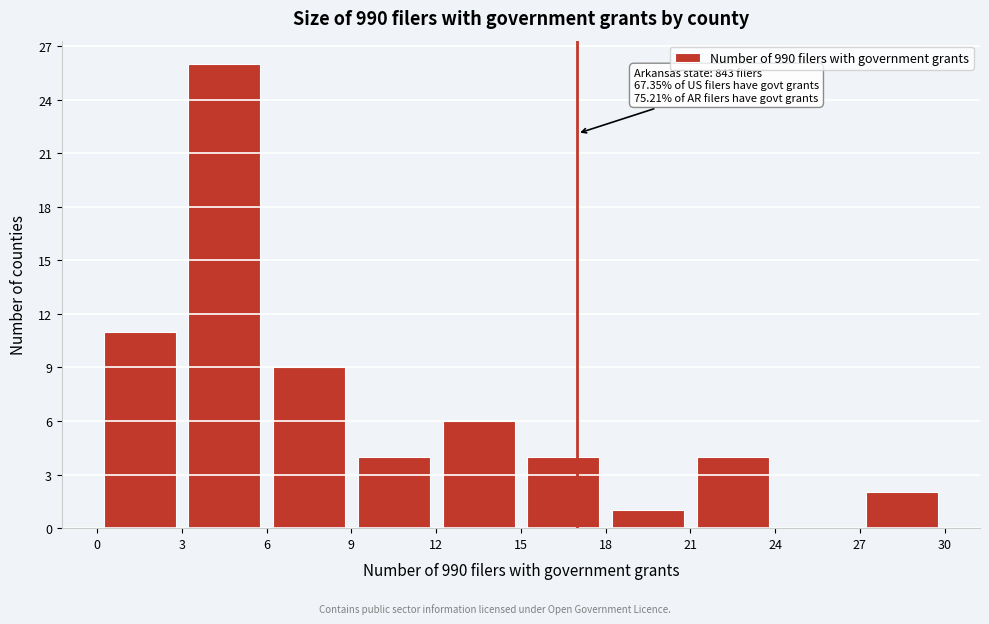

Which range on the x-axis has the tallest bar?

3 to 6